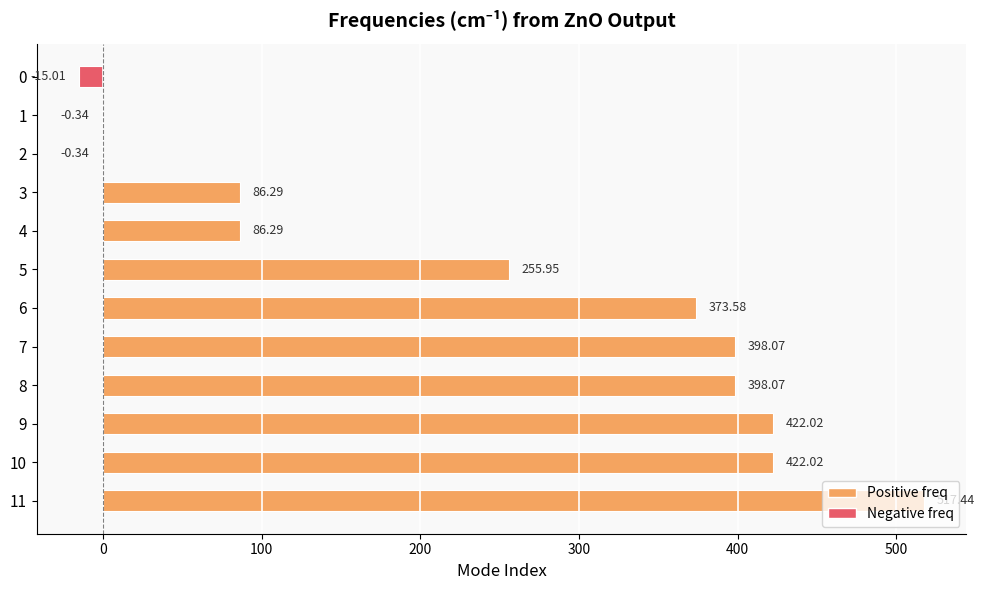

Does the chart contain stacked bars?

No